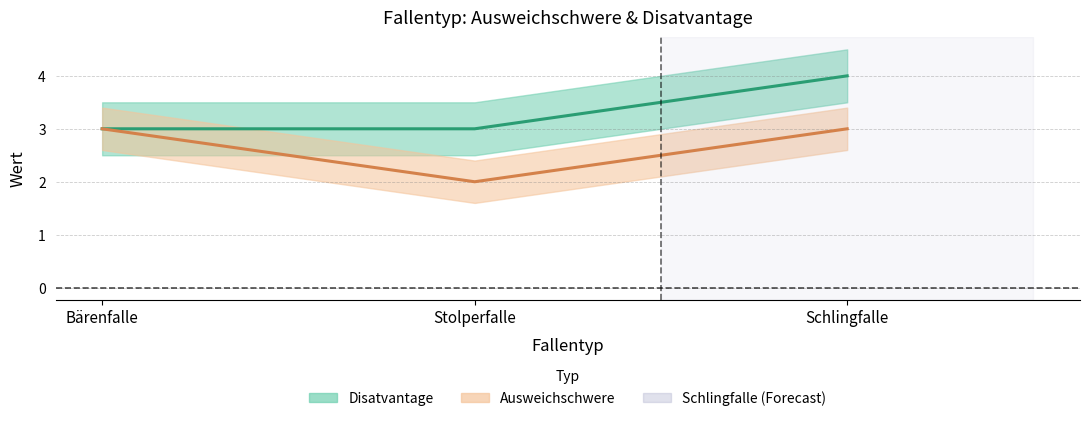

The value of Ausweichschwere at Schlingfalle is 4. True or false?

False